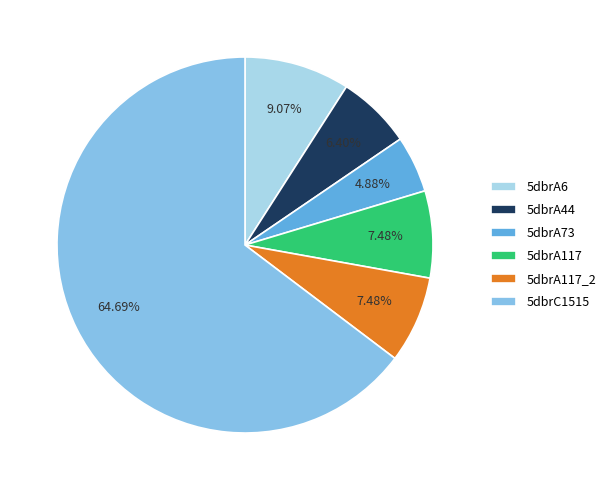

To the nearest percent, what portion does 5dbrA6 represent?

9%